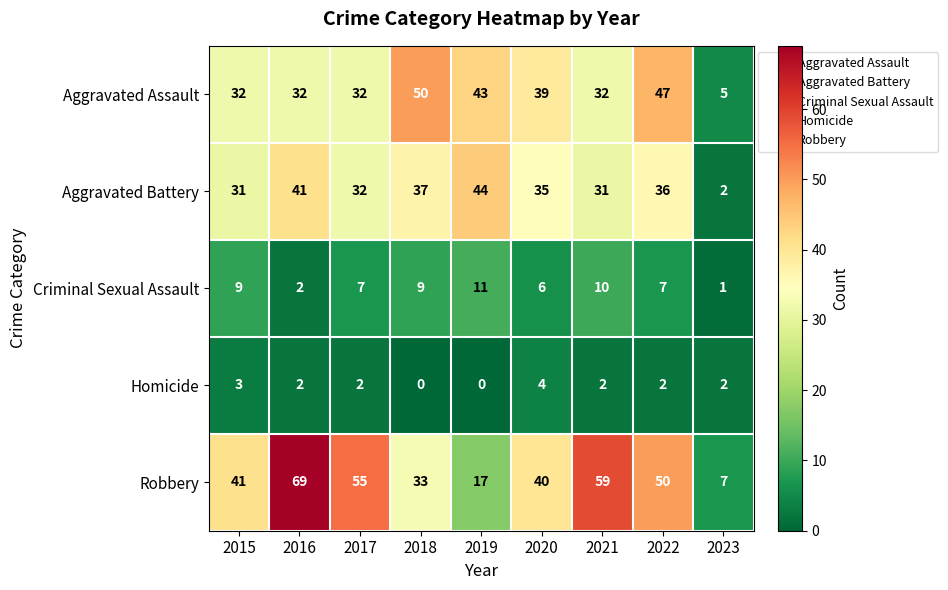

Which series has the largest total across all categories?

Robbery